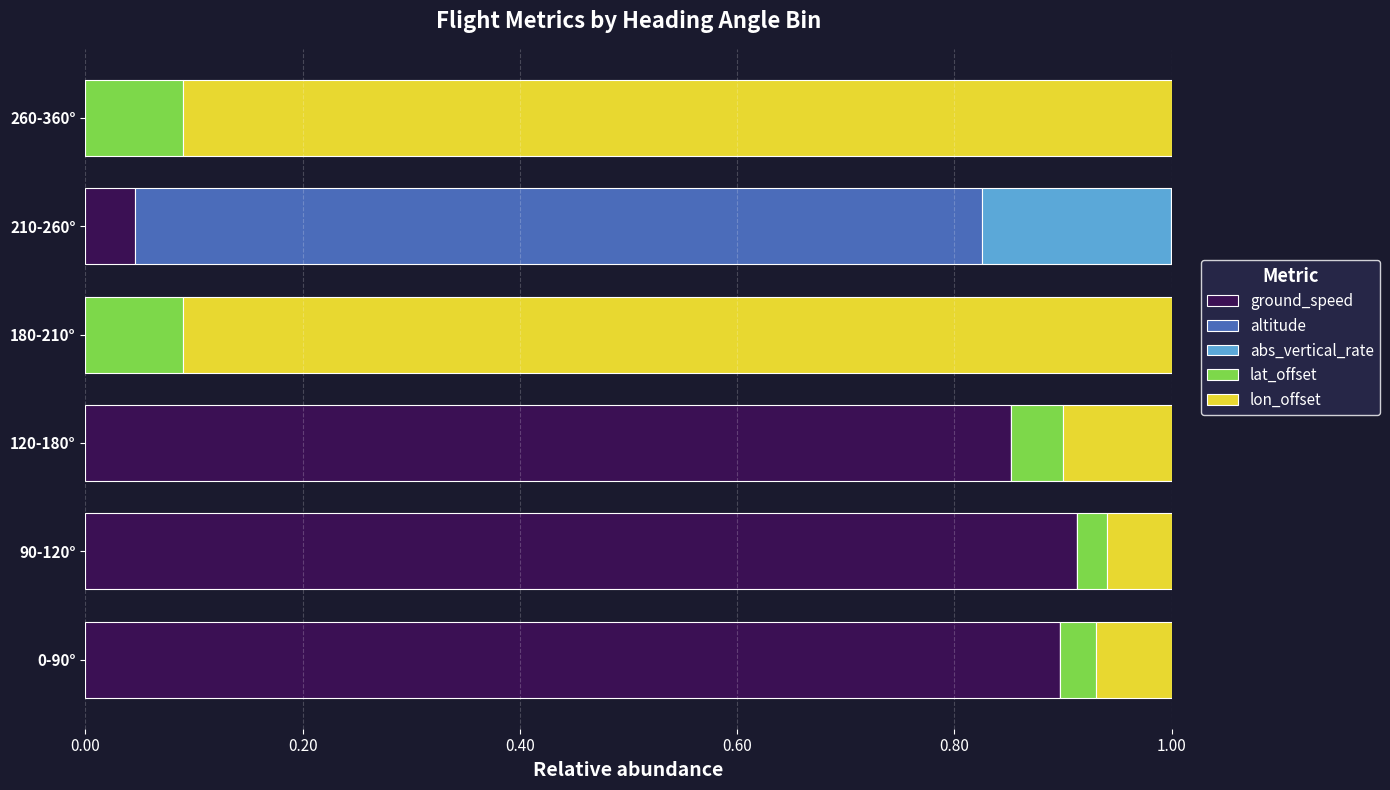

What is the total value across all series at 90-120°?

1.0